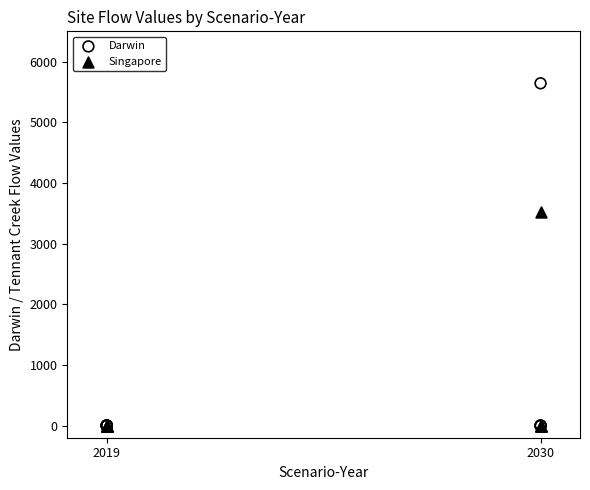

Which series has the widest spread of Y values?

Darwin